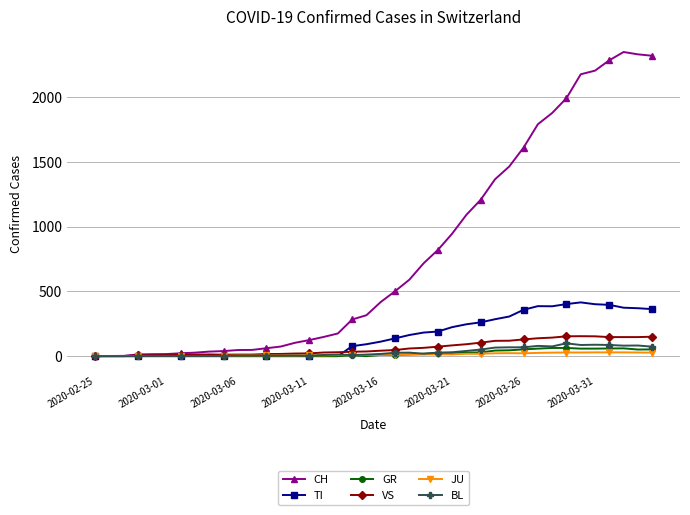

What is the maximum value shown in the chart?

2349